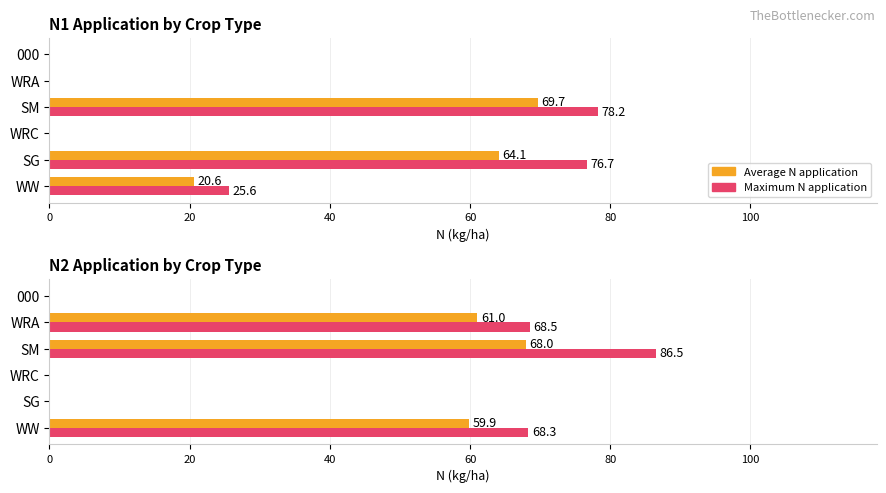

How many values in the Average N application series exceed 59?

3